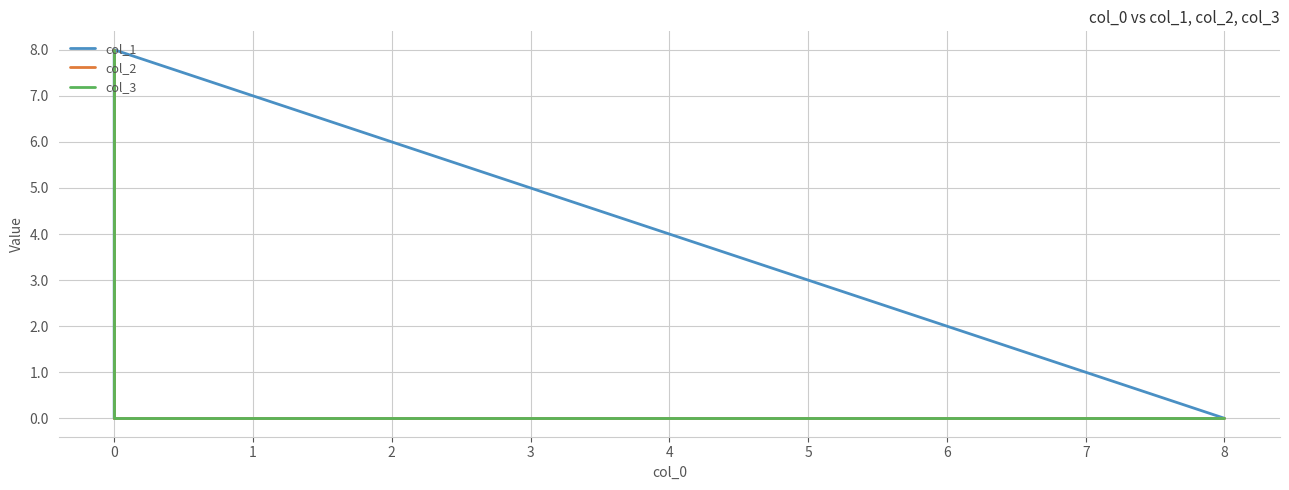

True or false: col_3 and col_1 intersect in this chart.

False